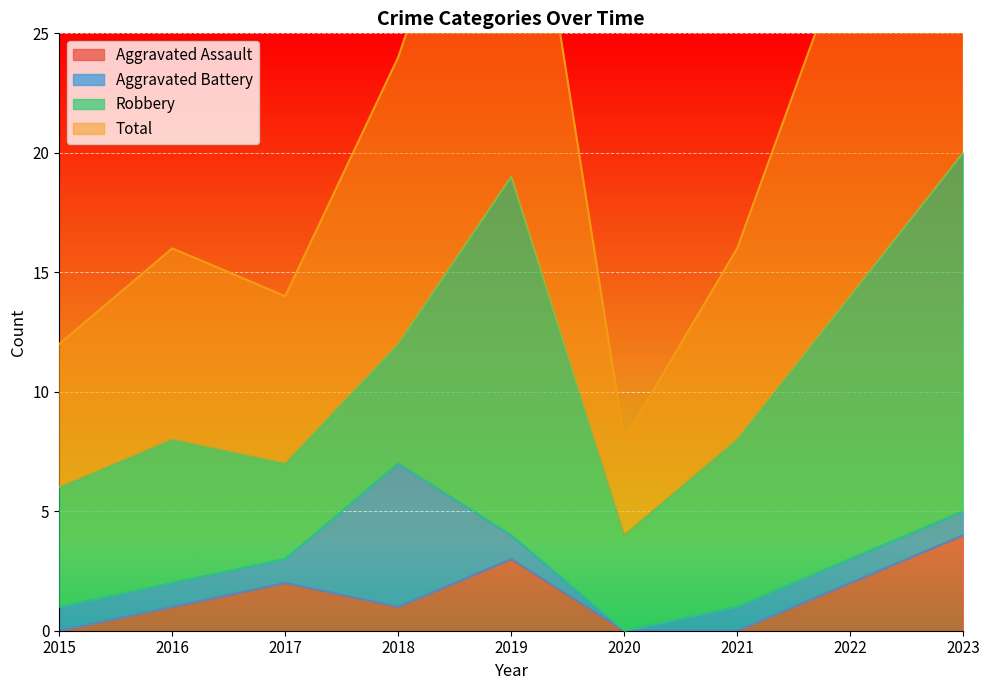

Which category has the highest value across all series?

2023